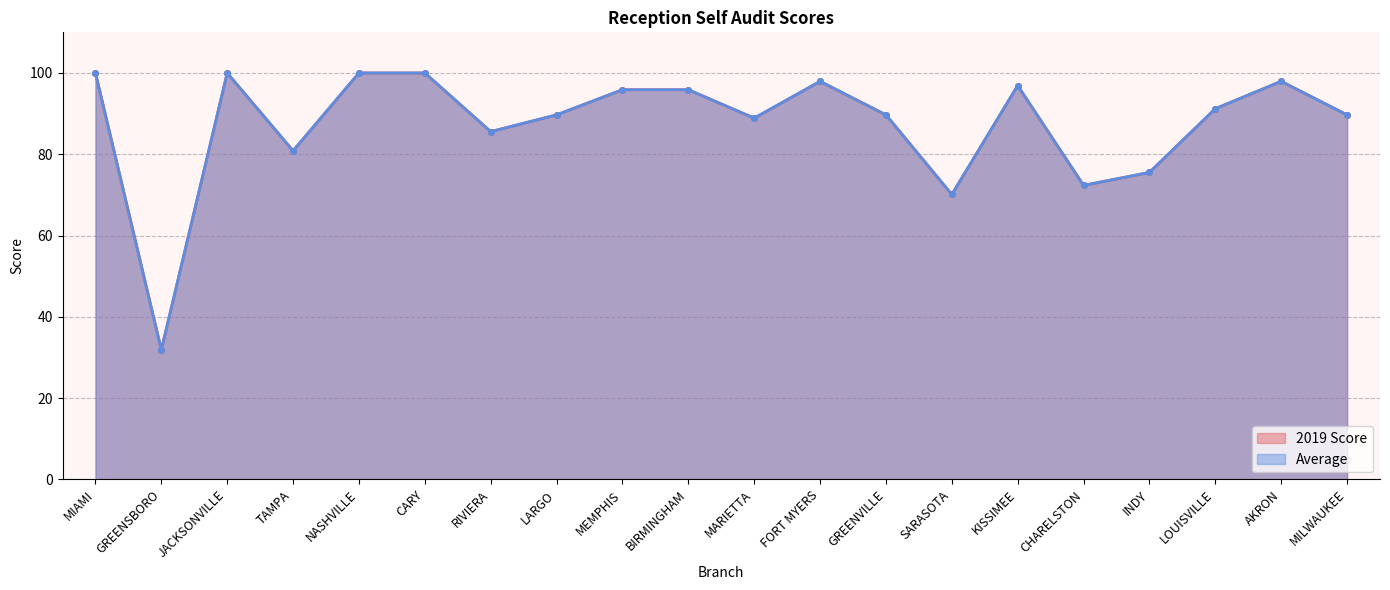

At how many categories does at least one series exceed 90?

10